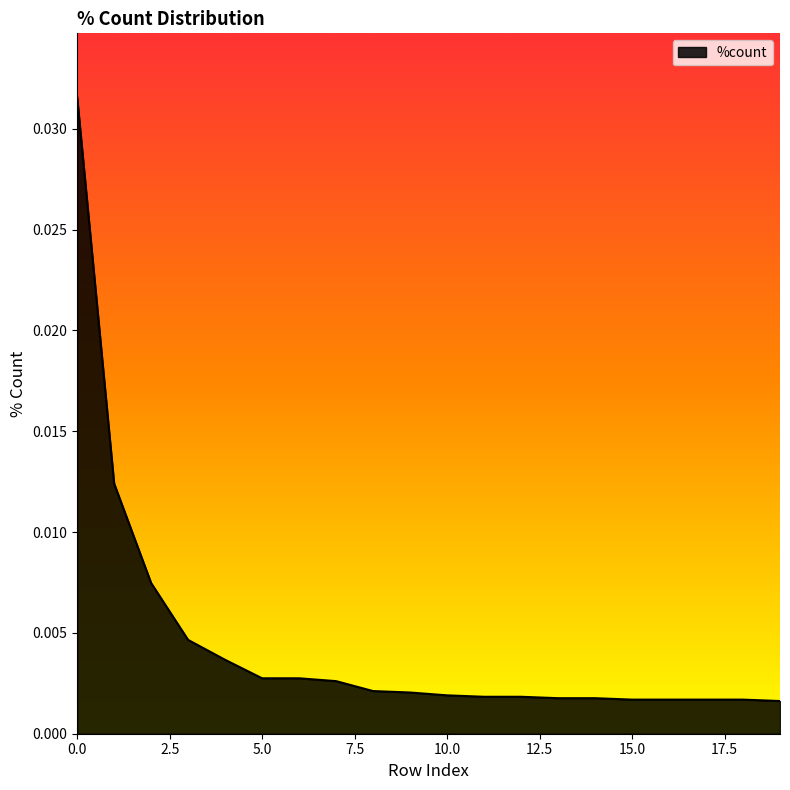

Does the chart have visible grid lines?

No